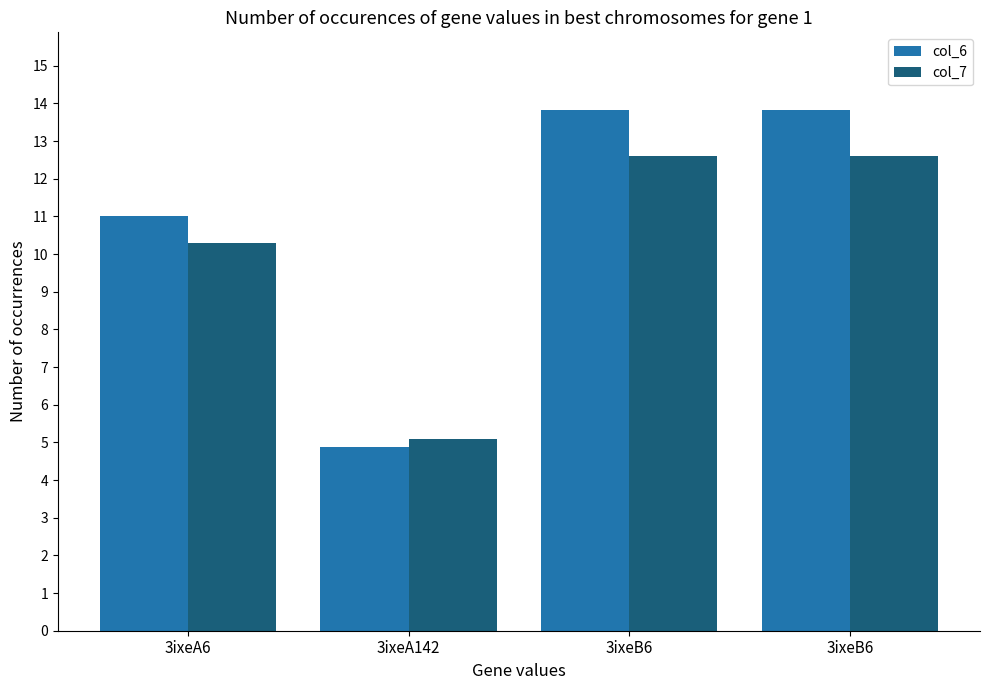

List the labels in order of col_7 value, smallest first.

3ixeA142, 3ixeA6, 3ixeB6, 3ixeB6